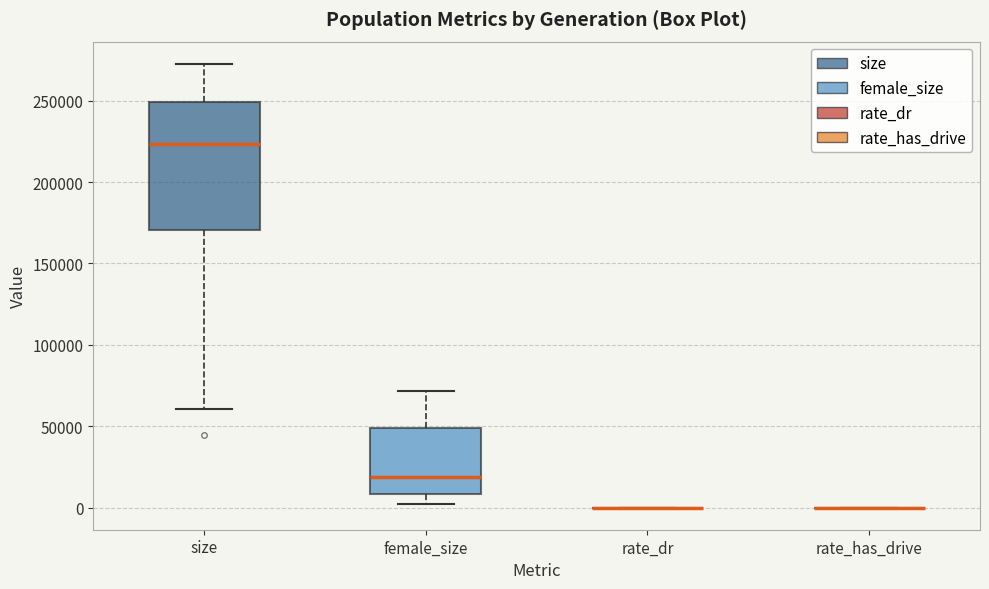

Reading left to right, transcribe this box plot: for each box, give where its median line is, the range the box spans, and where its two whiskers end, as read against the y-axis. The values are not printed on the chart, so give them approximately, as read against the axis.

size: median 225000, box 170000 to 250000, whiskers 60000 to 275000
female_size: median 20000, box 10000 to 50000, whiskers 0 to 70000
rate_dr: box collapsed to a line at 0, whiskers 0 to 0
rate_has_drive: box collapsed to a line at 0, whiskers 0 to 0